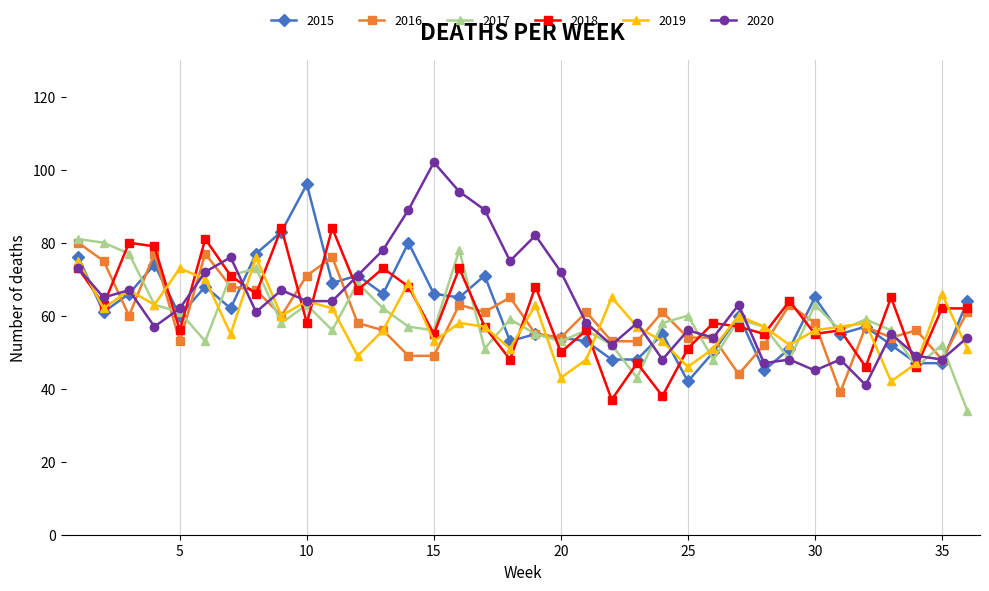

Reading left to right, what are all the values shown in this chart?

2015: 76	61	66	74	60	68	62	77	83	96	69	71	66	80	66	65	71	53	55	54	53	48	48	55	42	50	60	45	51	65	55	57	52	47	47	64
2016: 80	75	60	77	53	77	68	67	60	71	76	58	56	49	49	63	61	65	55	54	61	53	53	61	54	54	44	52	63	58	39	57	54	56	48	61
2017: 81	80	77	63	61	53	71	73	58	63	56	69	62	57	56	78	51	59	55	53	56	52	43	58	60	48	59	57	48	63	56	59	56	46	52	34
2018: 73	63	80	79	56	81	71	66	84	58	84	67	73	68	55	73	57	48	68	50	56	37	47	38	51	58	57	55	64	55	56	46	65	46	62	62
2019: 75	62	67	63	73	70	55	76	60	64	62	49	56	69	53	58	57	51	63	43	48	65	57	53	46	51	60	57	52	56	57	58	42	47	66	51
2020: 73	65	67	57	62	72	76	61	67	64	64	71	78	89	102	94	89	75	82	72	58	52	58	48	56	54	63	47	48	45	48	41	55	49	48	54